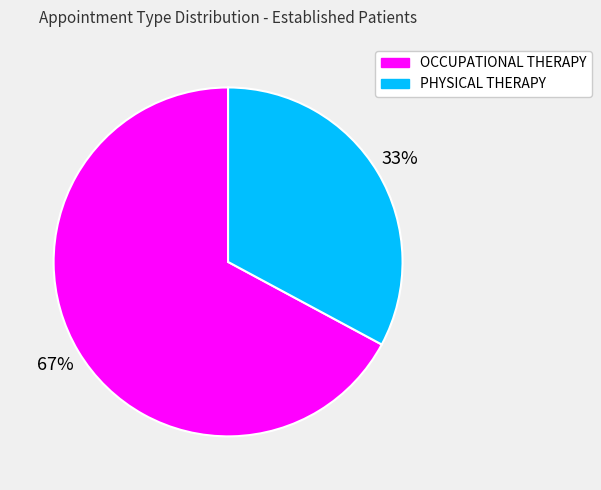

Is there a majority slice in this chart?

Yes